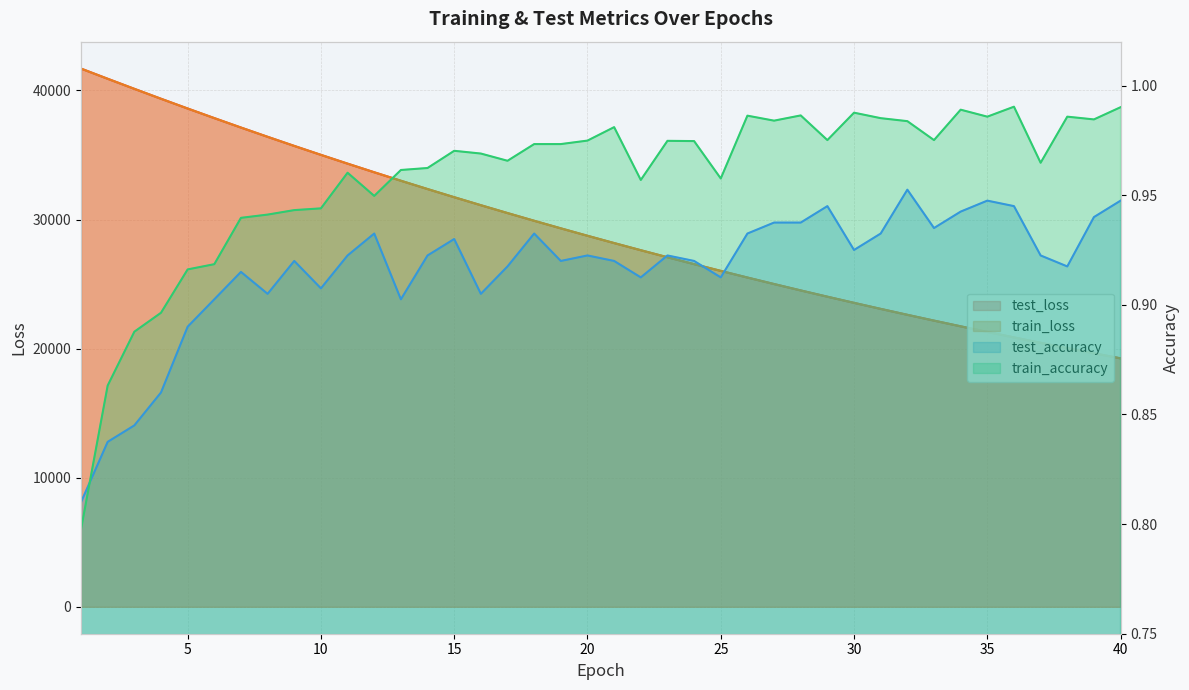

Does the chart display data point markers on the line(s)?

No